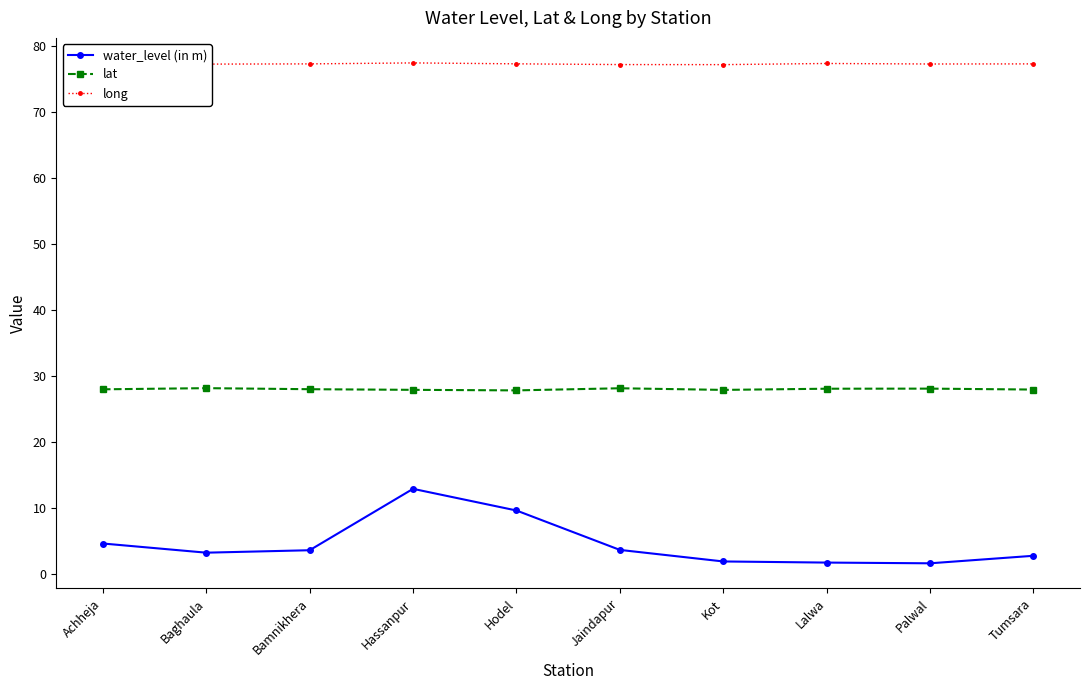

Rank the series by their average value, from highest to lowest.

long, lat, water_level (in m)